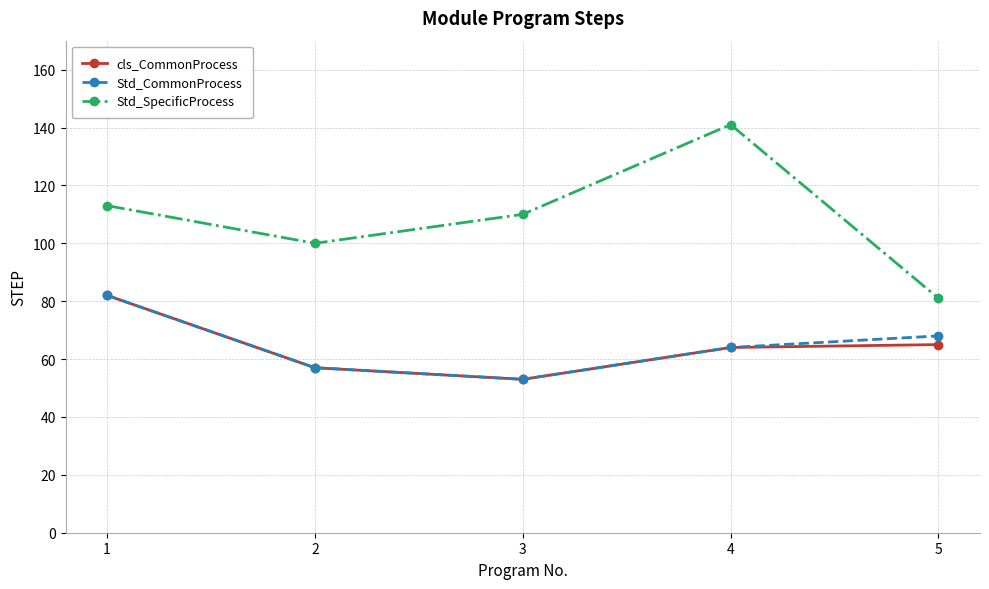

Rank the categories by Std_CommonProcess value from lowest to highest.

3, 2, 4, 5, 1